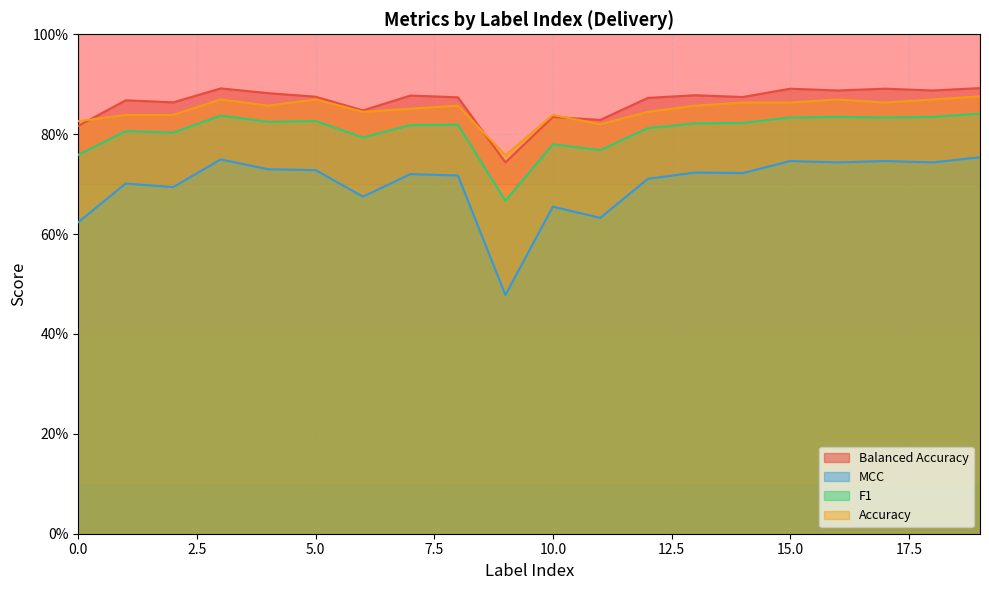

List the labels in order of MCC value, largest first.

19, 3, 15, 17, 16, 18, 4, 5, 13, 14, 7, 8, 12, 1, 2, 6, 10, 11, 0, 9